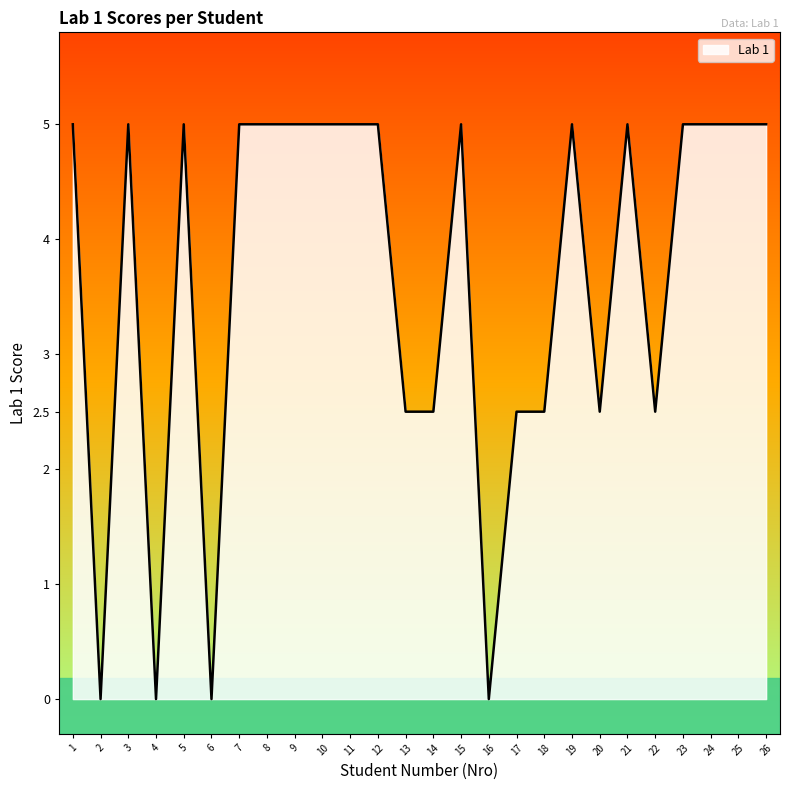

The value at 14 is 2.5. True or false?

True